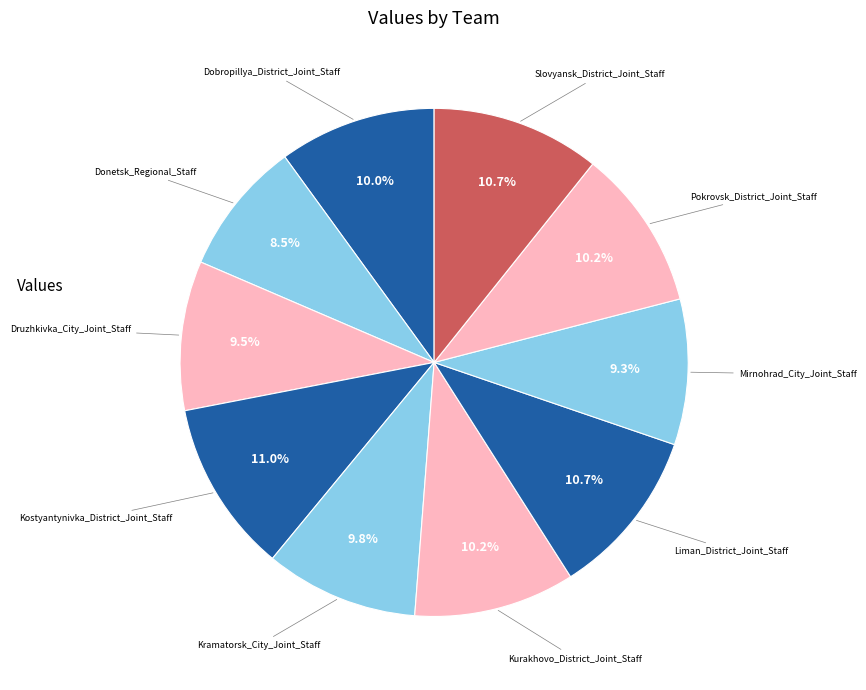

Count the number of slices in the pie.

10